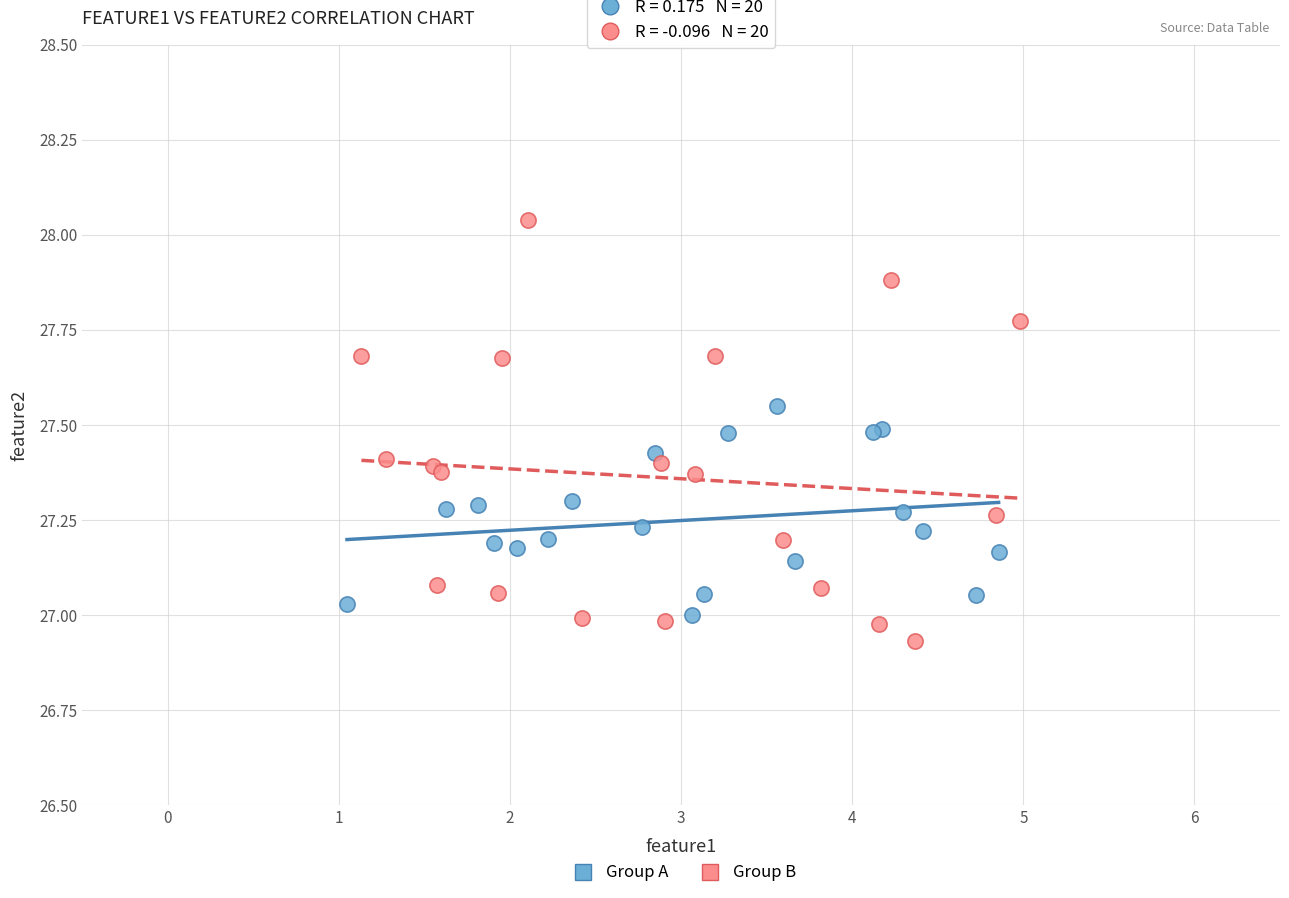

Which series contains the highest Y value?

Group B